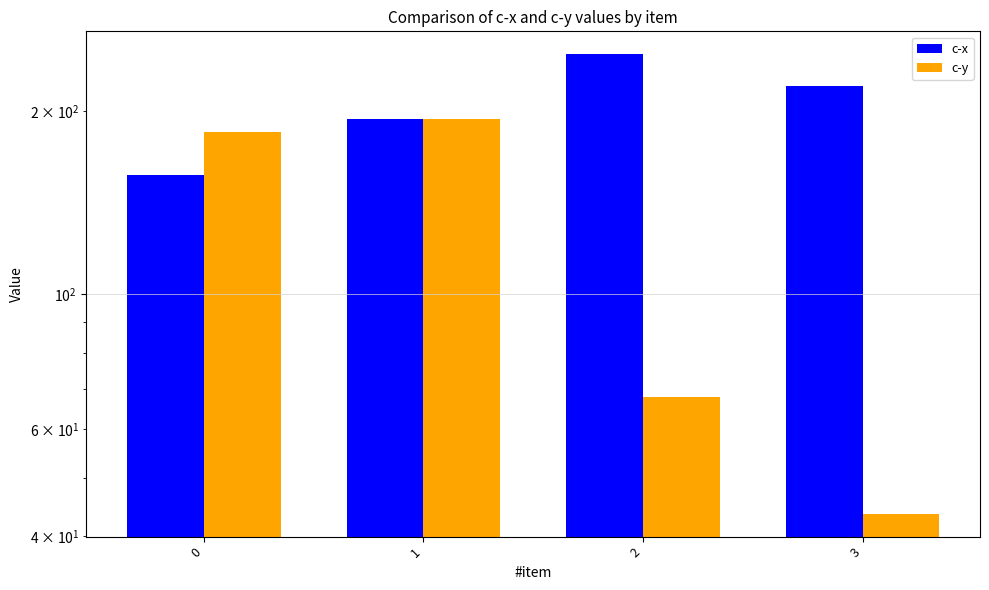

List the series in order of their peak value, highest first.

c-x, c-y